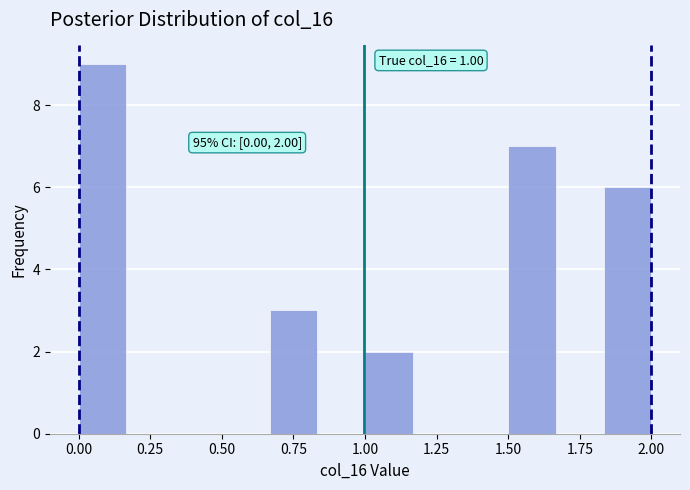

Around what value on the x-axis is the tallest bar? Give the approximate position of its centre, as read against the axis.

0.10